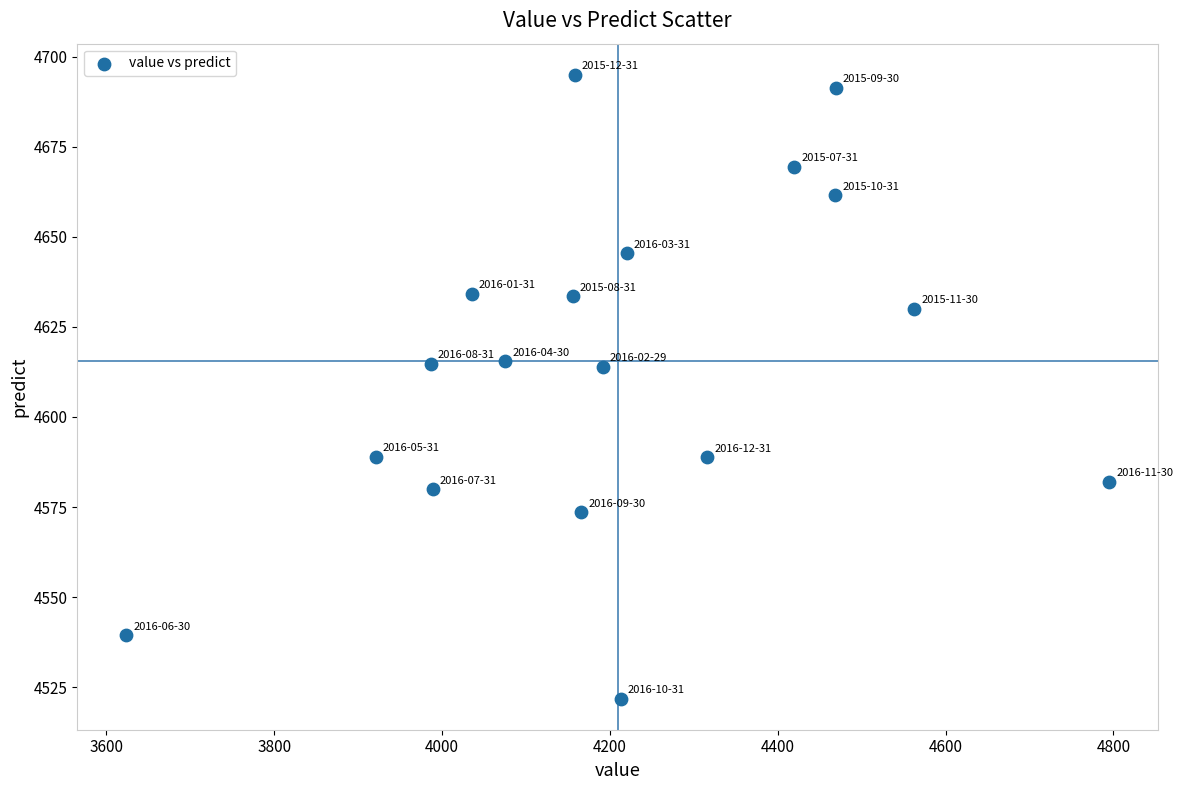

What is the range of Y values (max minus min)?

173.1